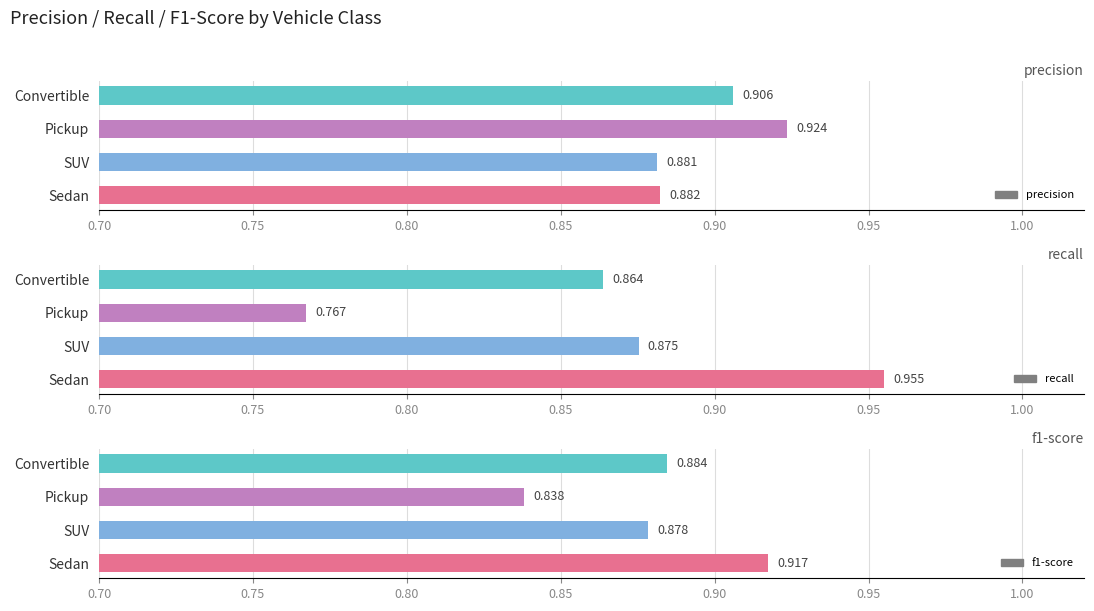

Rank the series at 0.70 from lowest to highest value.

recall, f1-score, precision